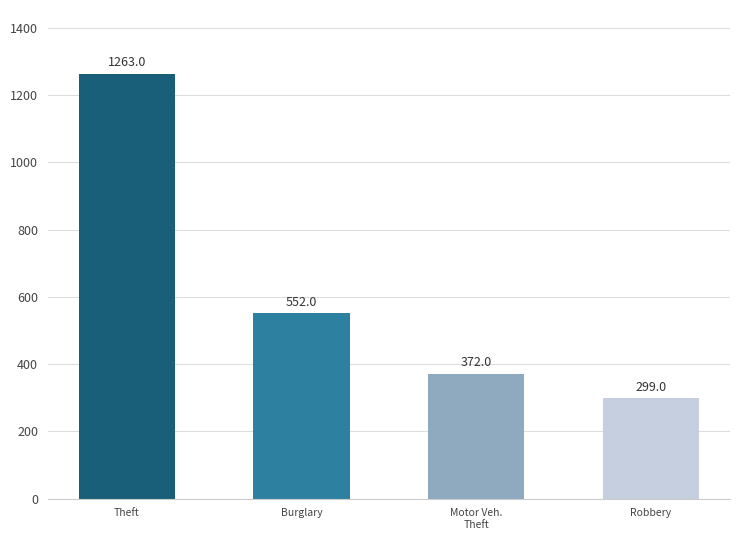

At which label does the data first exceed 552?

Theft